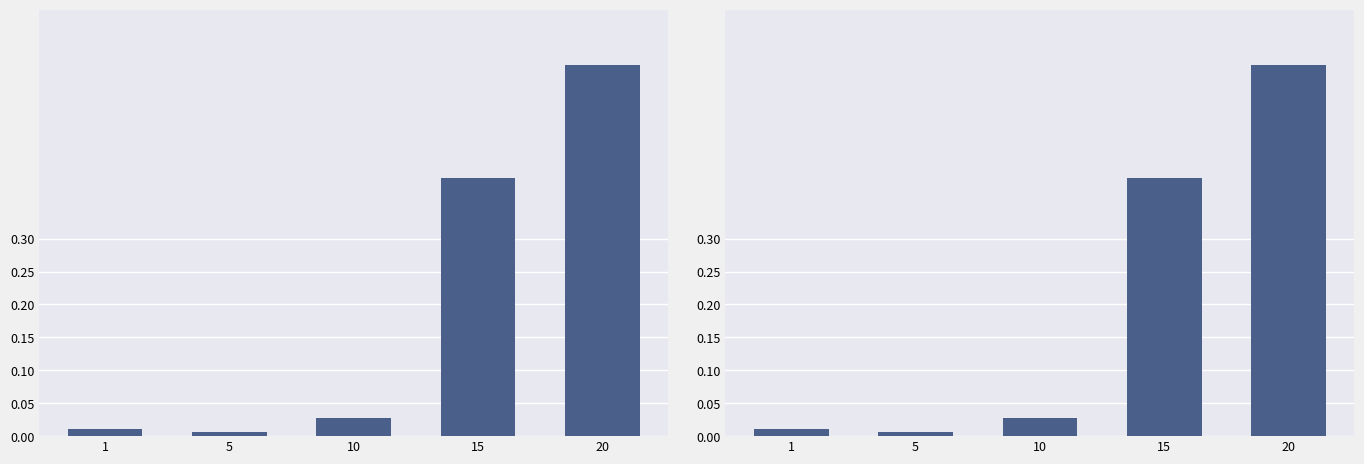

What is the difference between the maximum and minimum values?

0.6